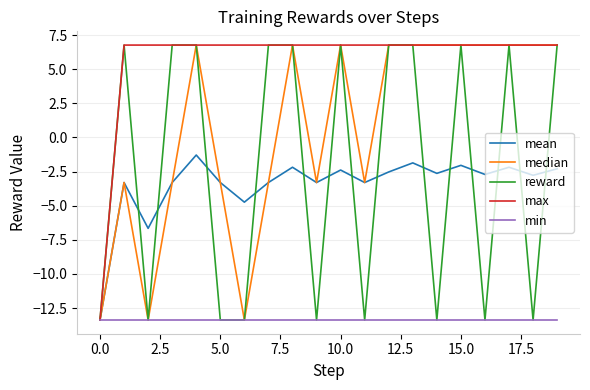

What is the lowest value of the max series?

-13.4